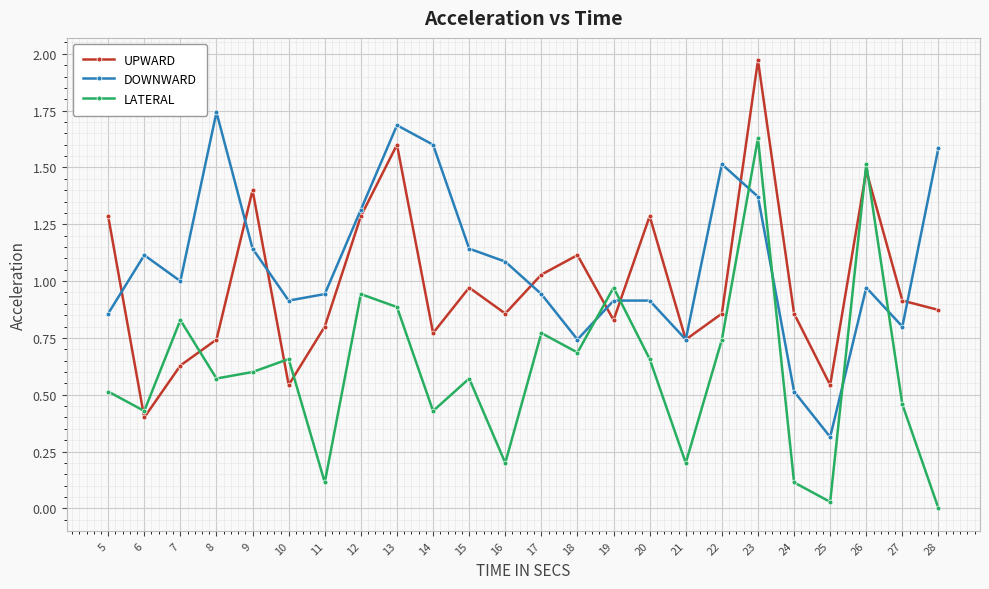

Which label corresponds to the largest value in the chart?

23